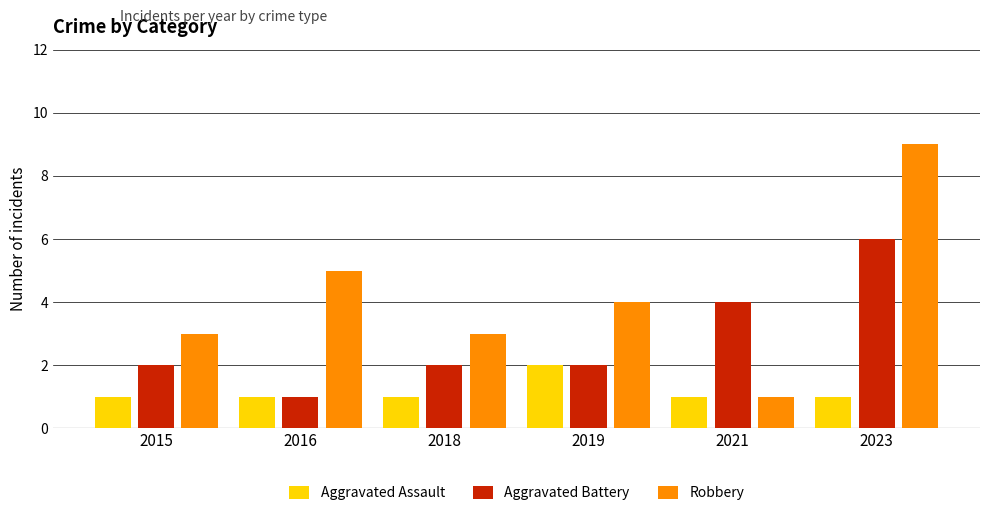

Read the Aggravated Assault value at 2019.

2